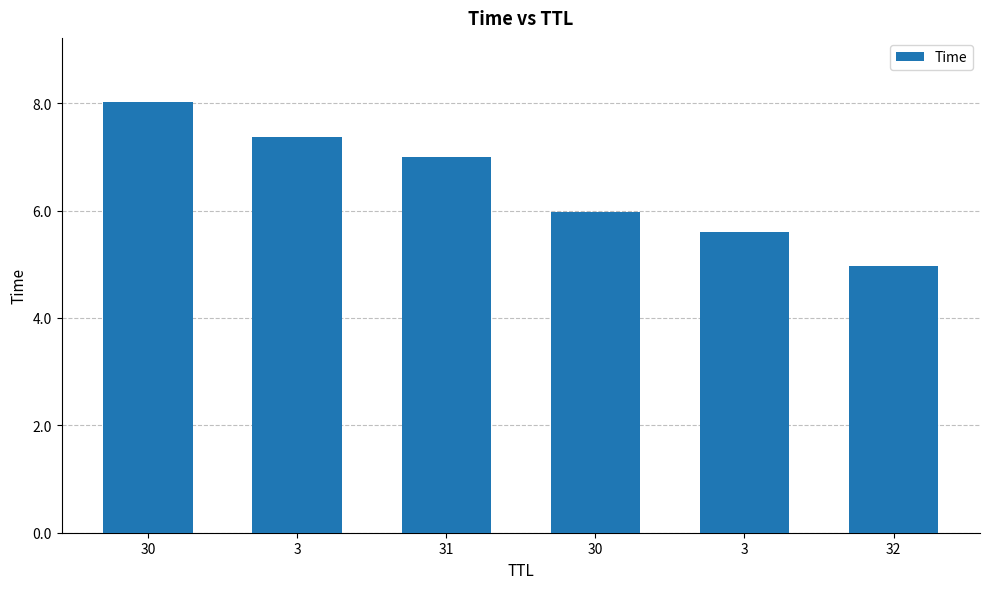

What is the change in value from 31 to 32?

-2.0